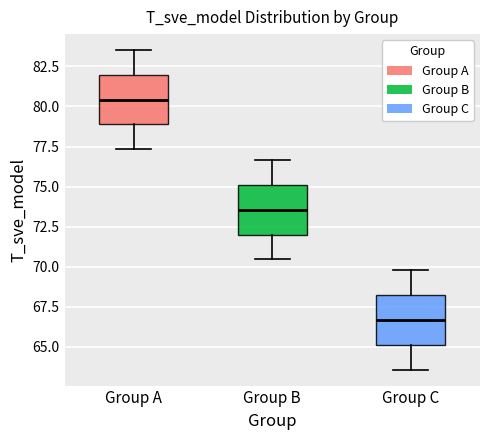

Which box has the highest median line?

Group A